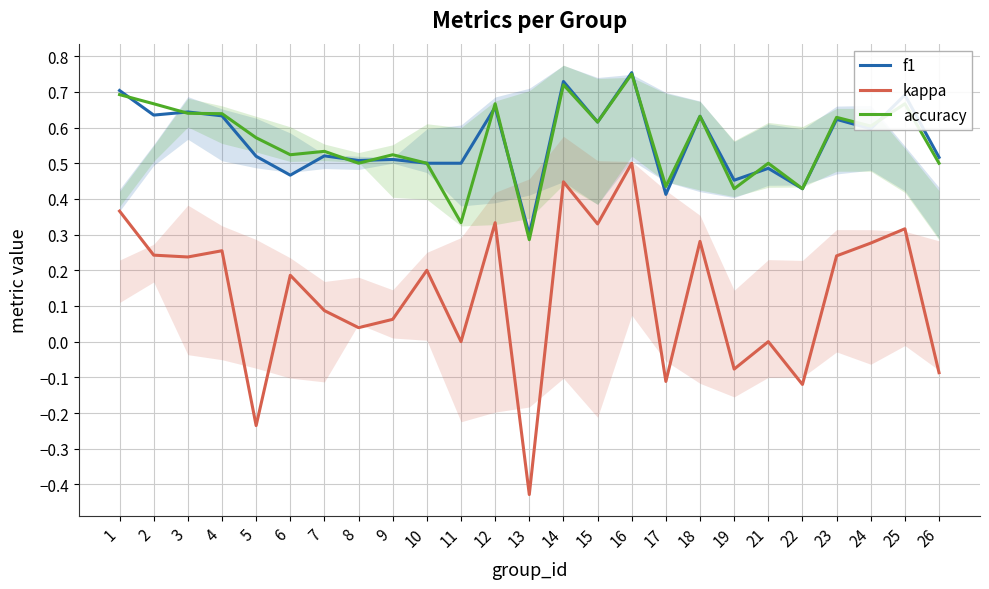

What is the difference between the maximum and minimum values in the accuracy series?

0.5